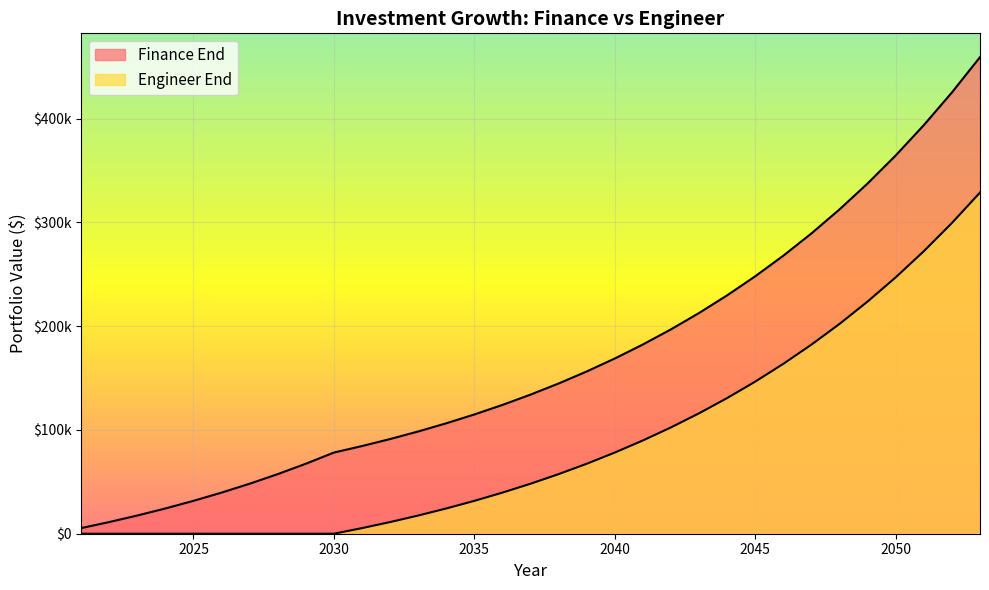

What is the spread (max minus min) of values at 2023?

17530.6